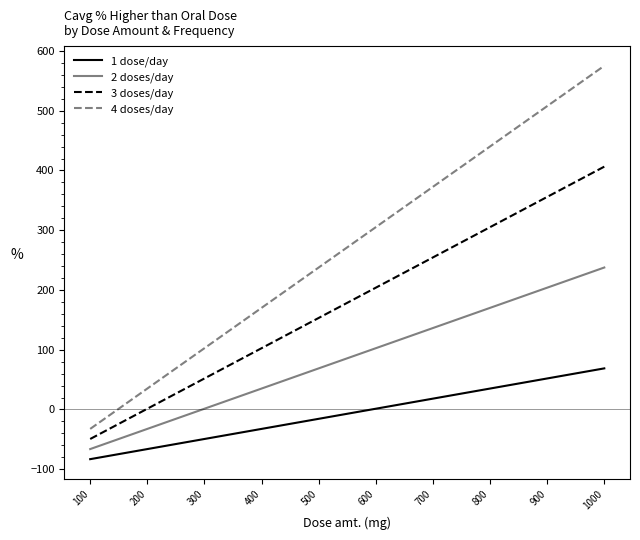

Which series has the largest range (max minus min)?

4 doses/day